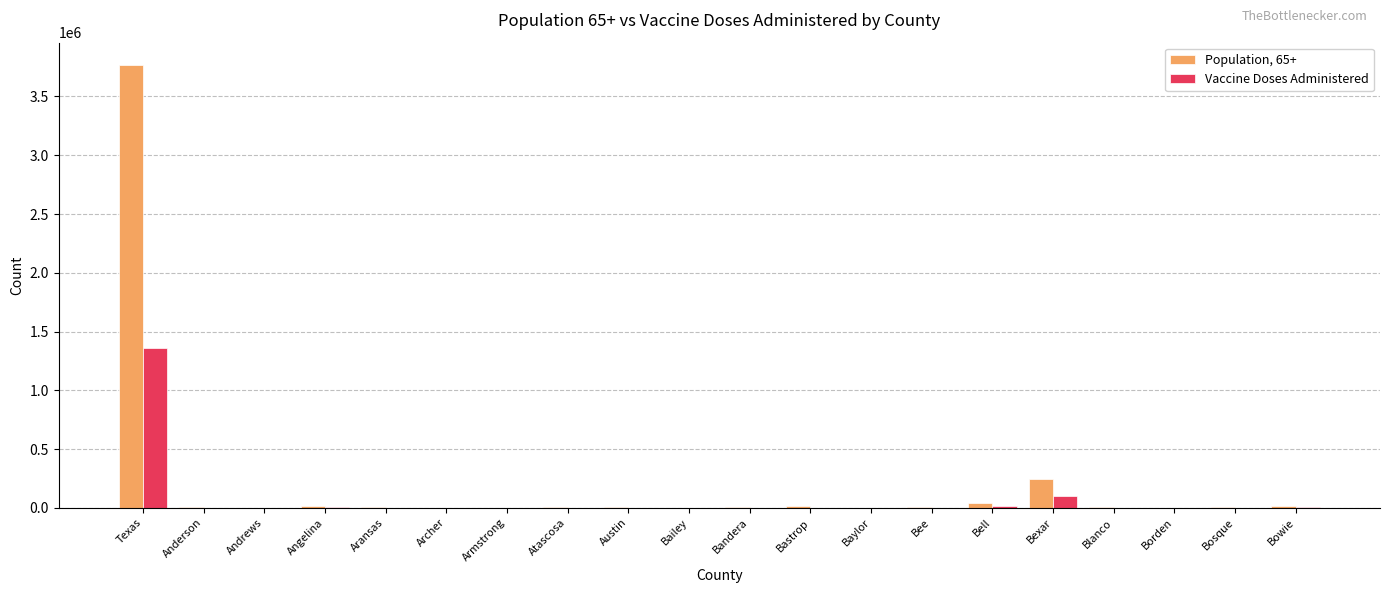

What is the average value of the Population, 65+ series?

207817